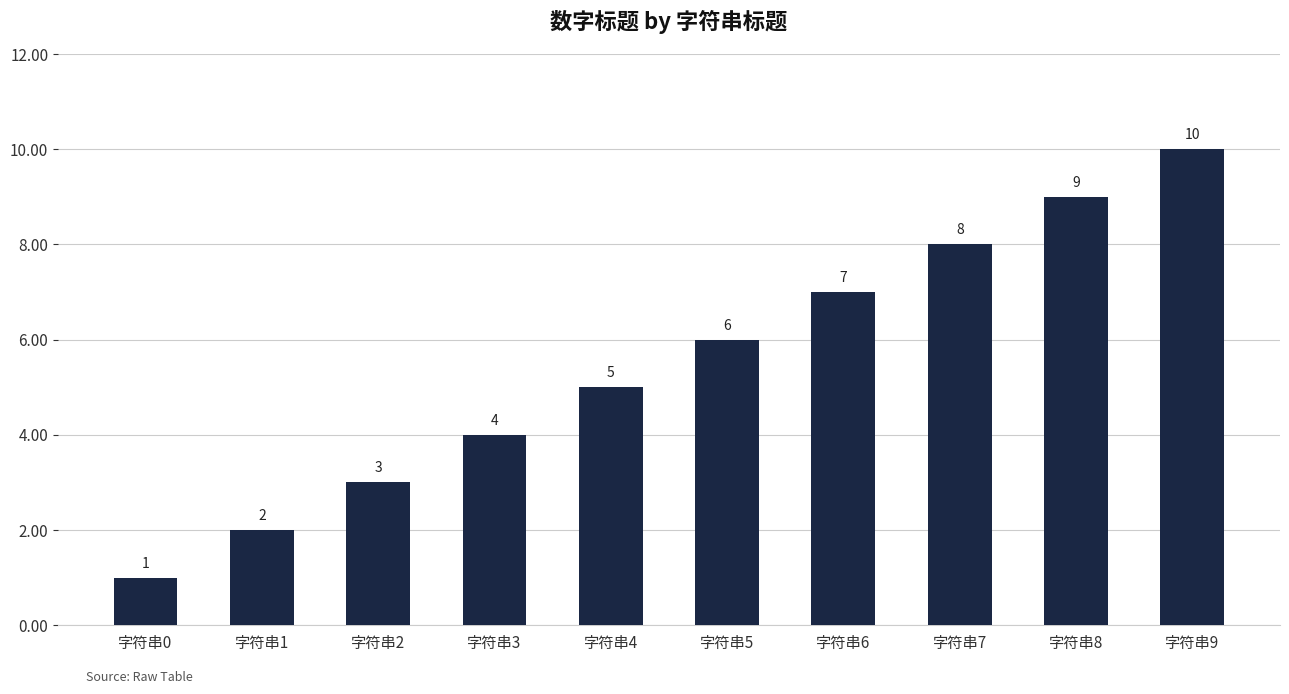

What is the average value?

6